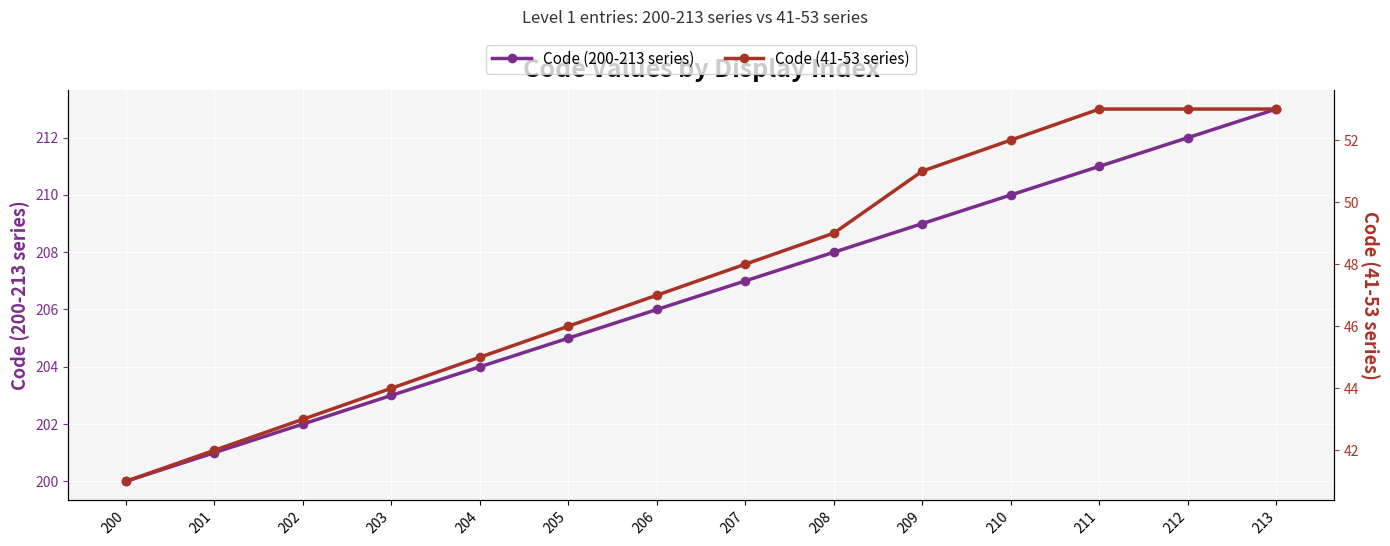

Is this an area chart (filled region under the line)?

No